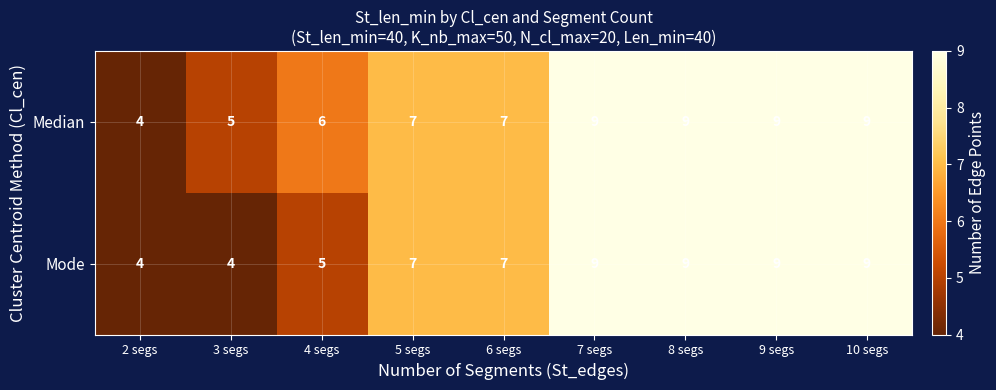

Reading left to right, what are all the values shown in this chart?

Median: 4	5	6	7	7	9	9	9	9
Mode: 4	4	5	7	7	9	9	9	9